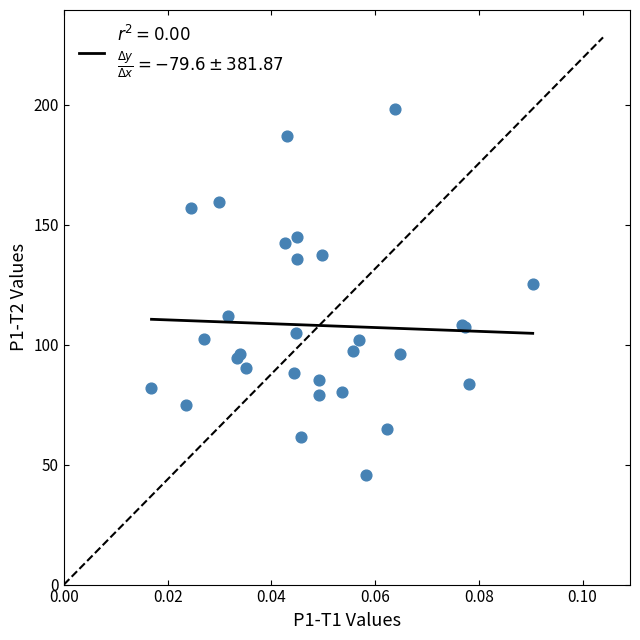

What Y value in the scatter plot is closest to 121?

125.2